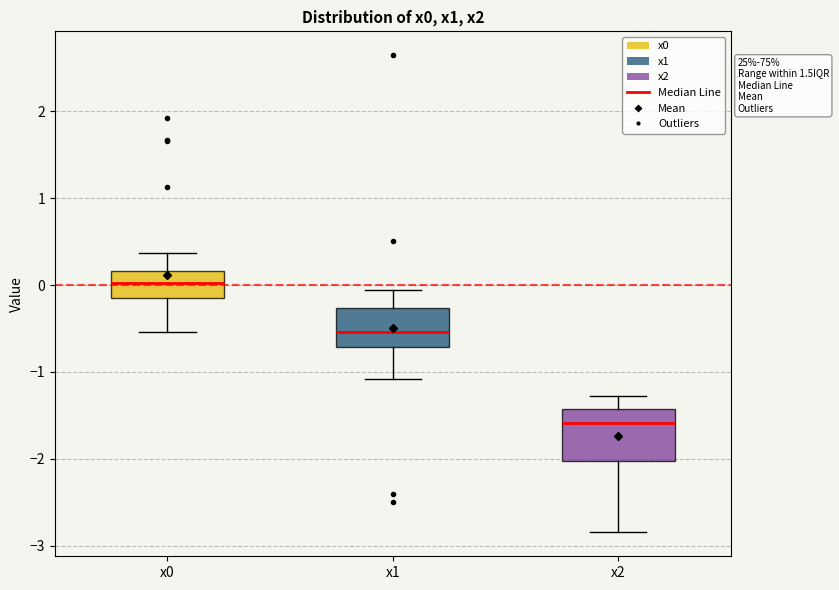

Which box's median line is the lowest?

x2